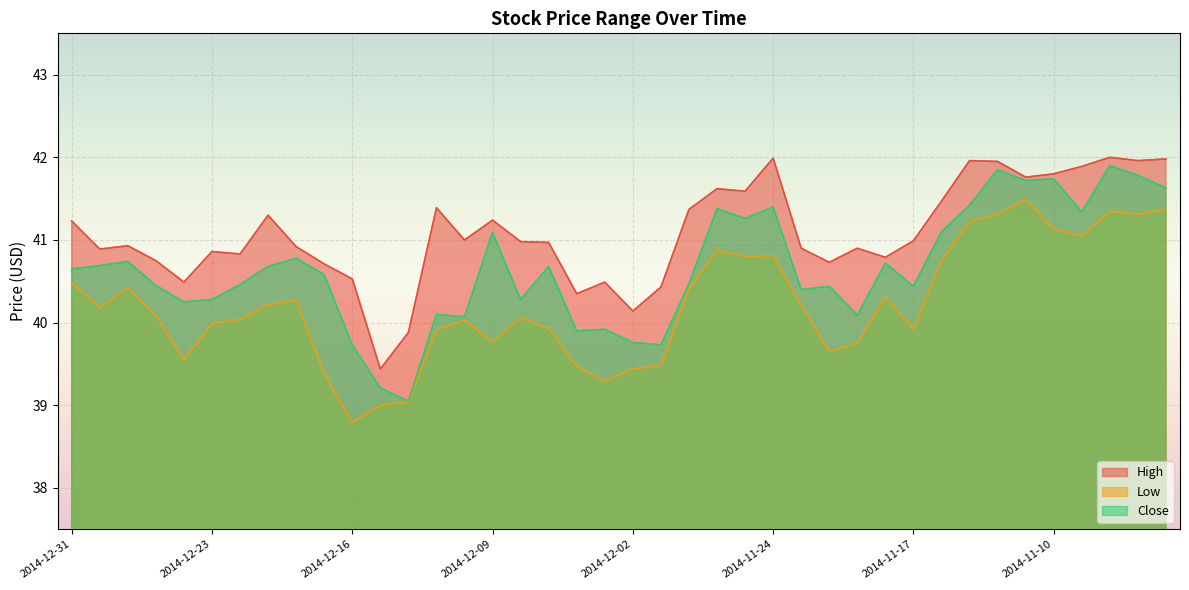

Read the High value at 2014-12-12.

39.9